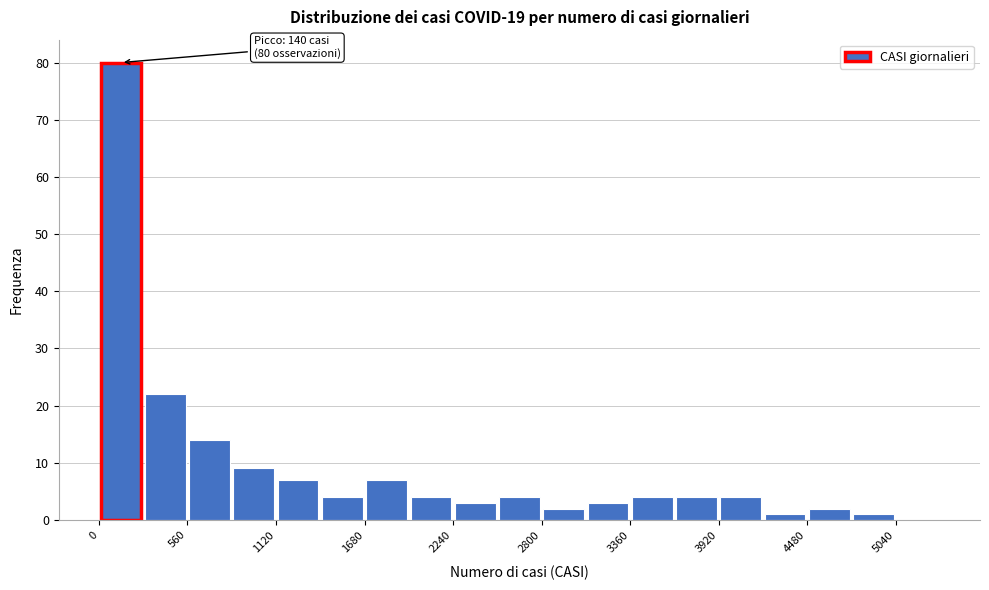

Read against the x-axis, roughly where is the centre of the tallest bar?

100